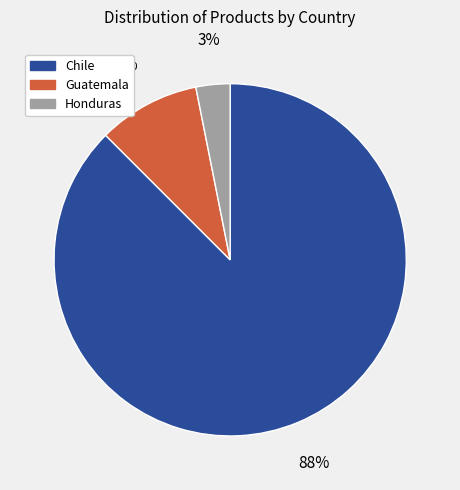

To the nearest percent, what is the combined percentage of Guatemala and Chile?

97%